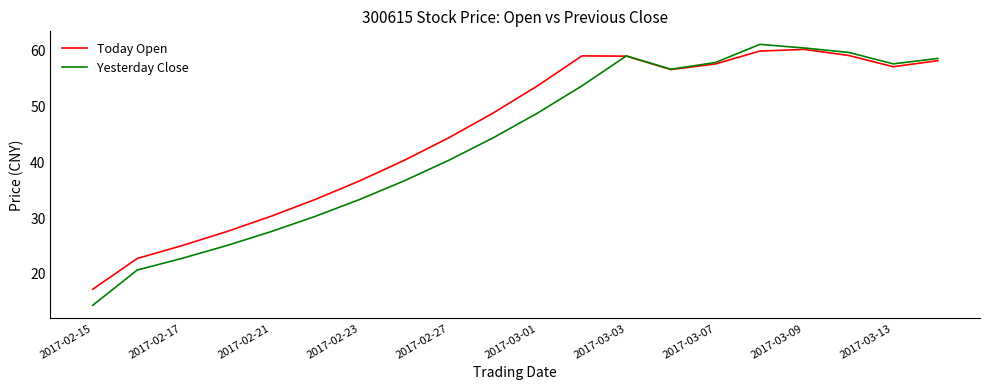

True or false: Today Open has more than 2 points higher than both neighbors.

False